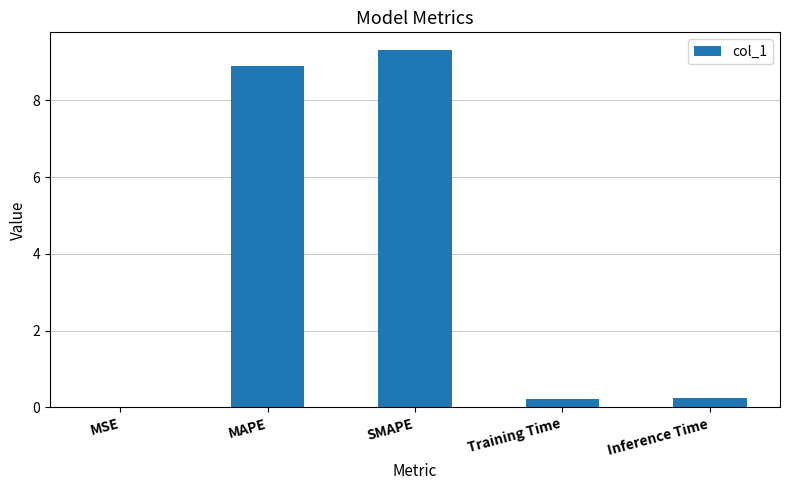

What is the sum of all values?

18.7